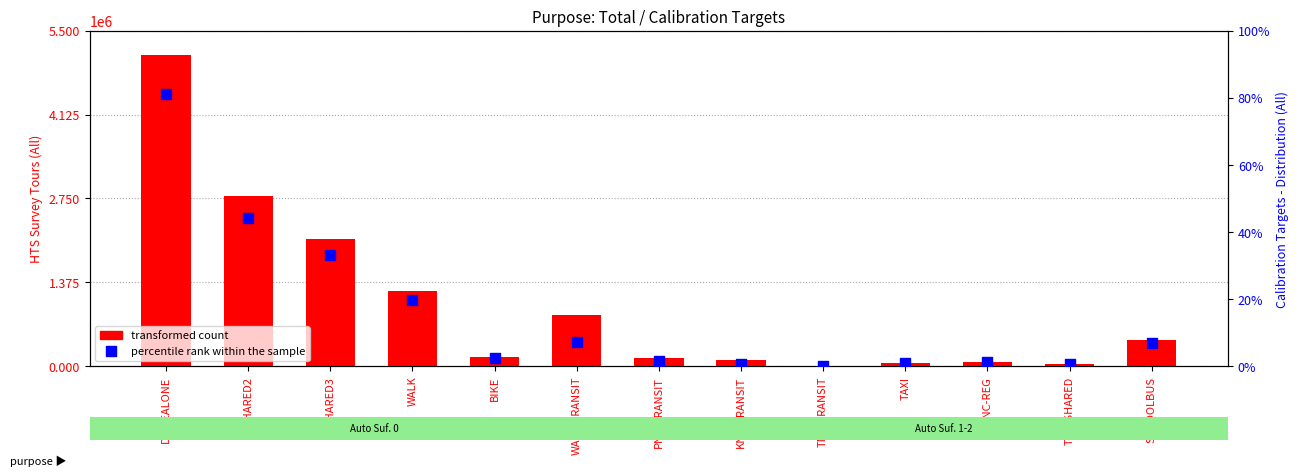

What is the total value across all series at DRIVEALONE?

5104906.4